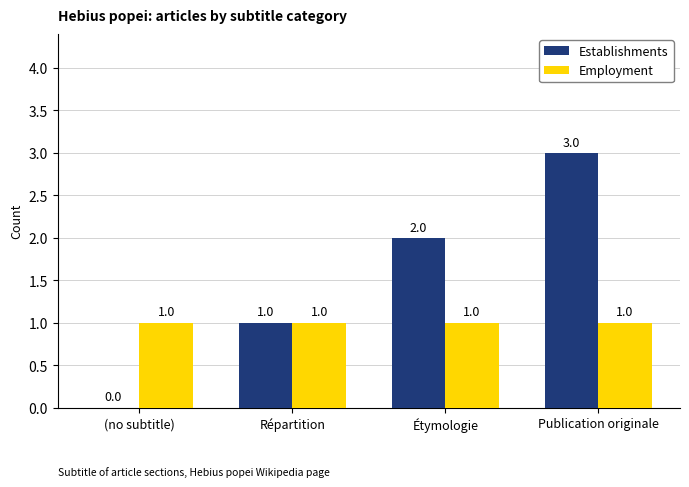

Where is Establishments nearest to the value 1?

Répartition